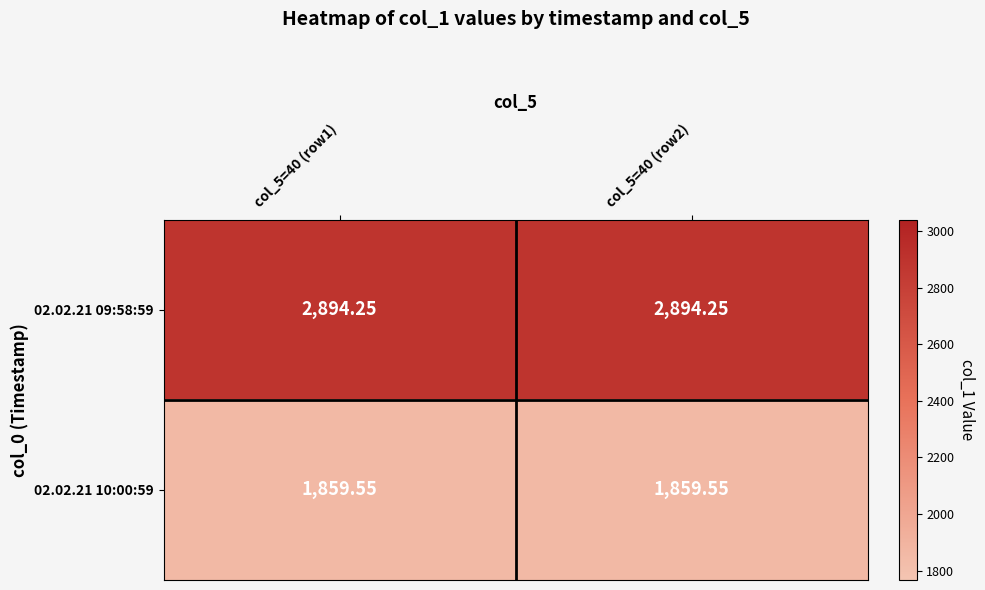

Count the number of categories in the chart.

2